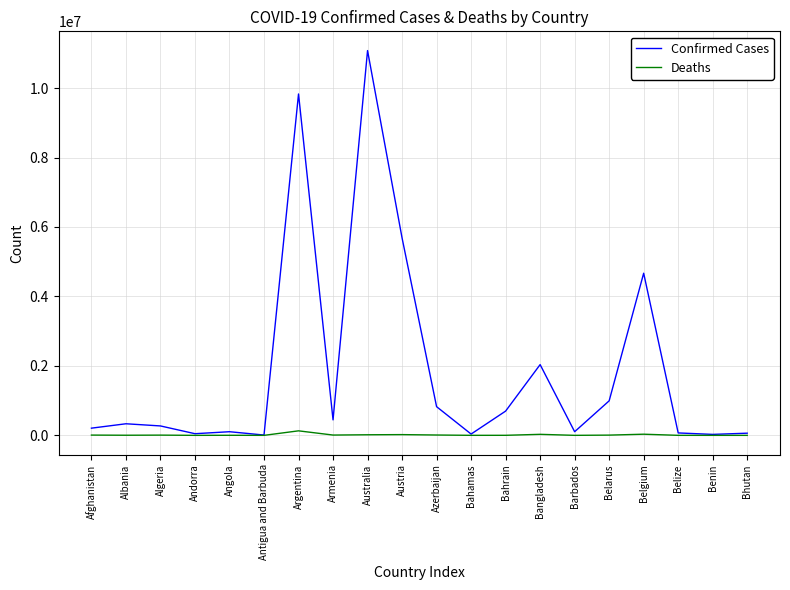

Between Austria and Bahrain, which series saw the biggest shift?

Confirmed Cases